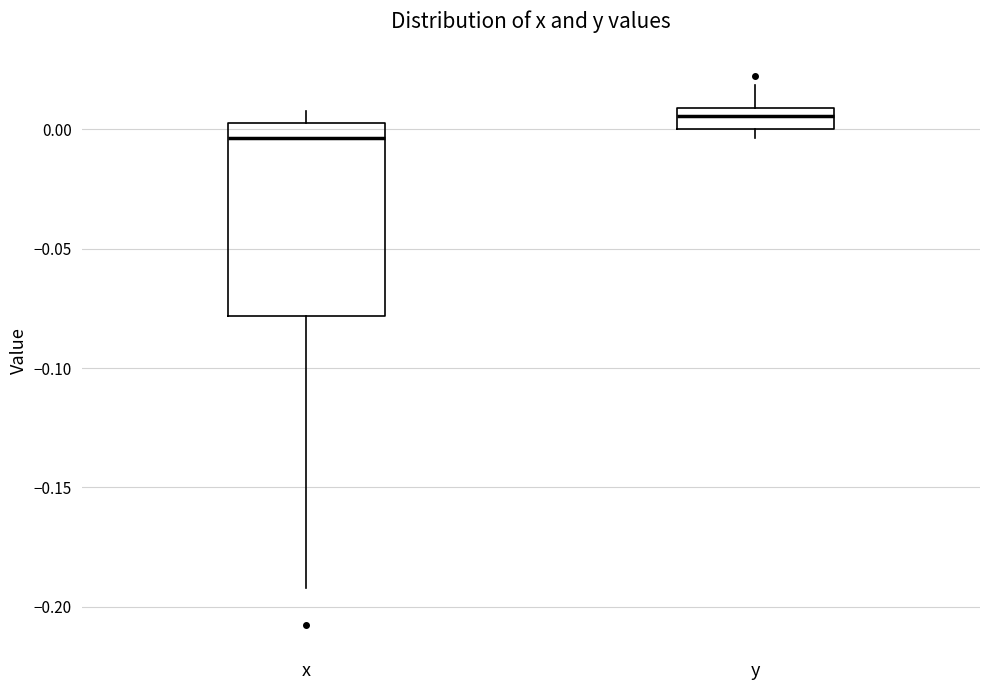

Where does the median line of the box for y sit on the y-axis? The values are not printed on the chart, so give them approximately, as read against the axis.

0.005